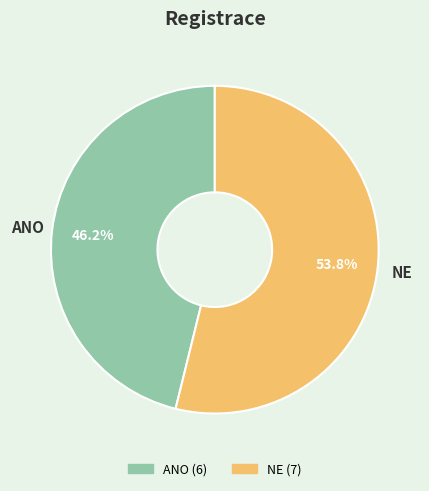

Is there any slice that represents more than half of the pie?

Yes